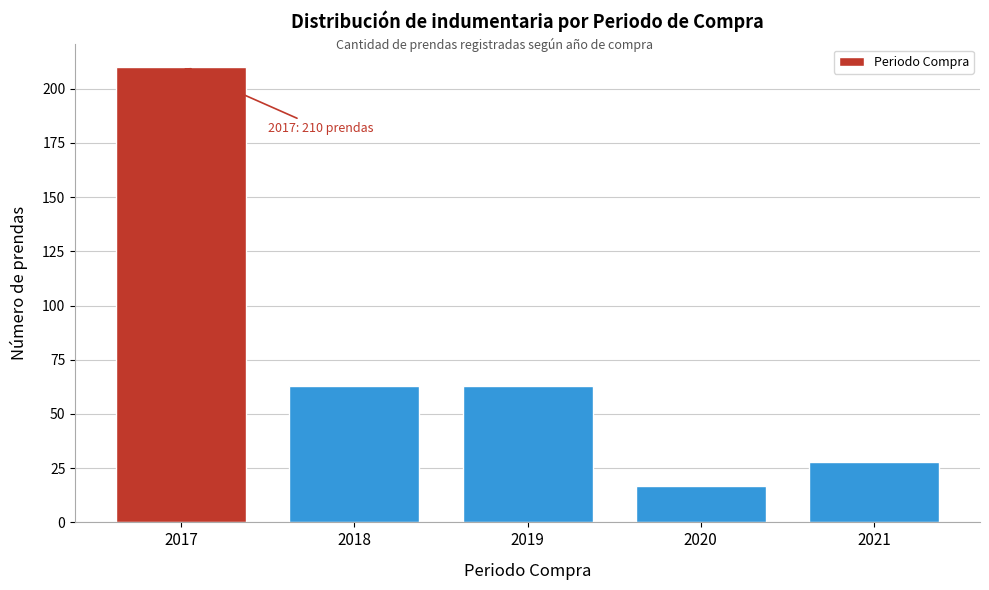

Reading left to right, what are all the values shown in this chart?

210	63	63	17	28